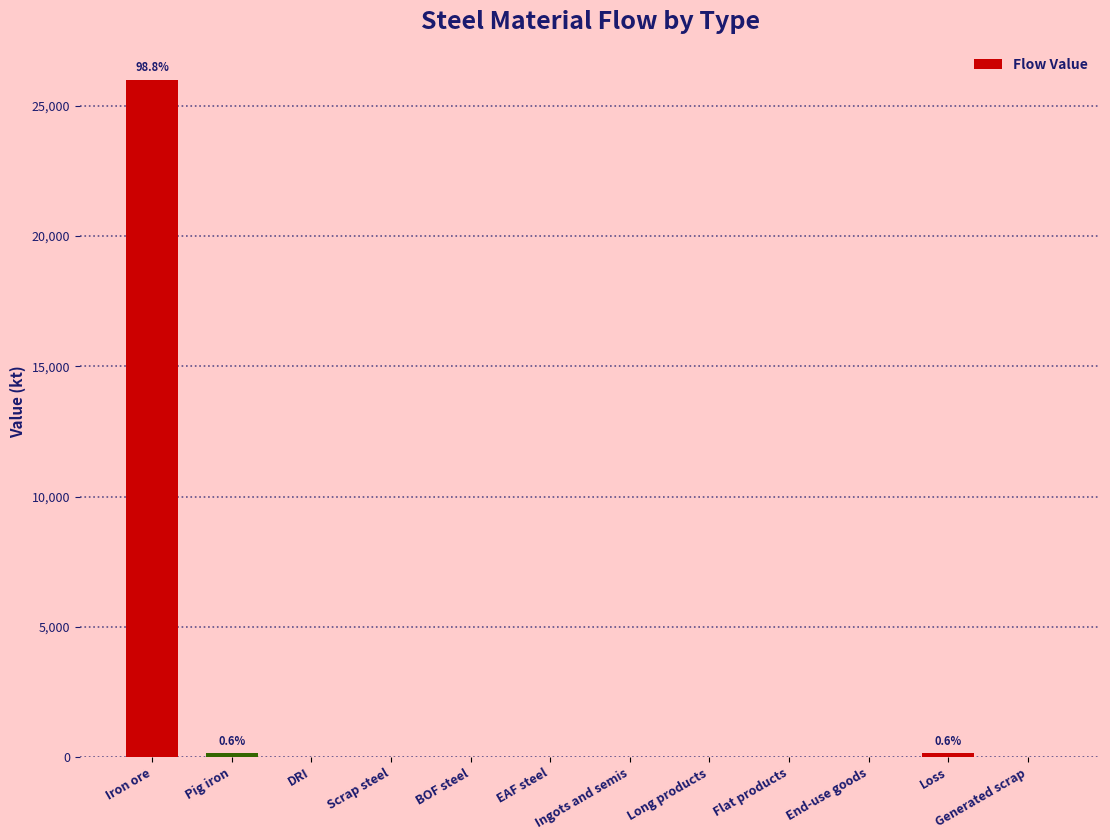

Are the bars horizontal?

No